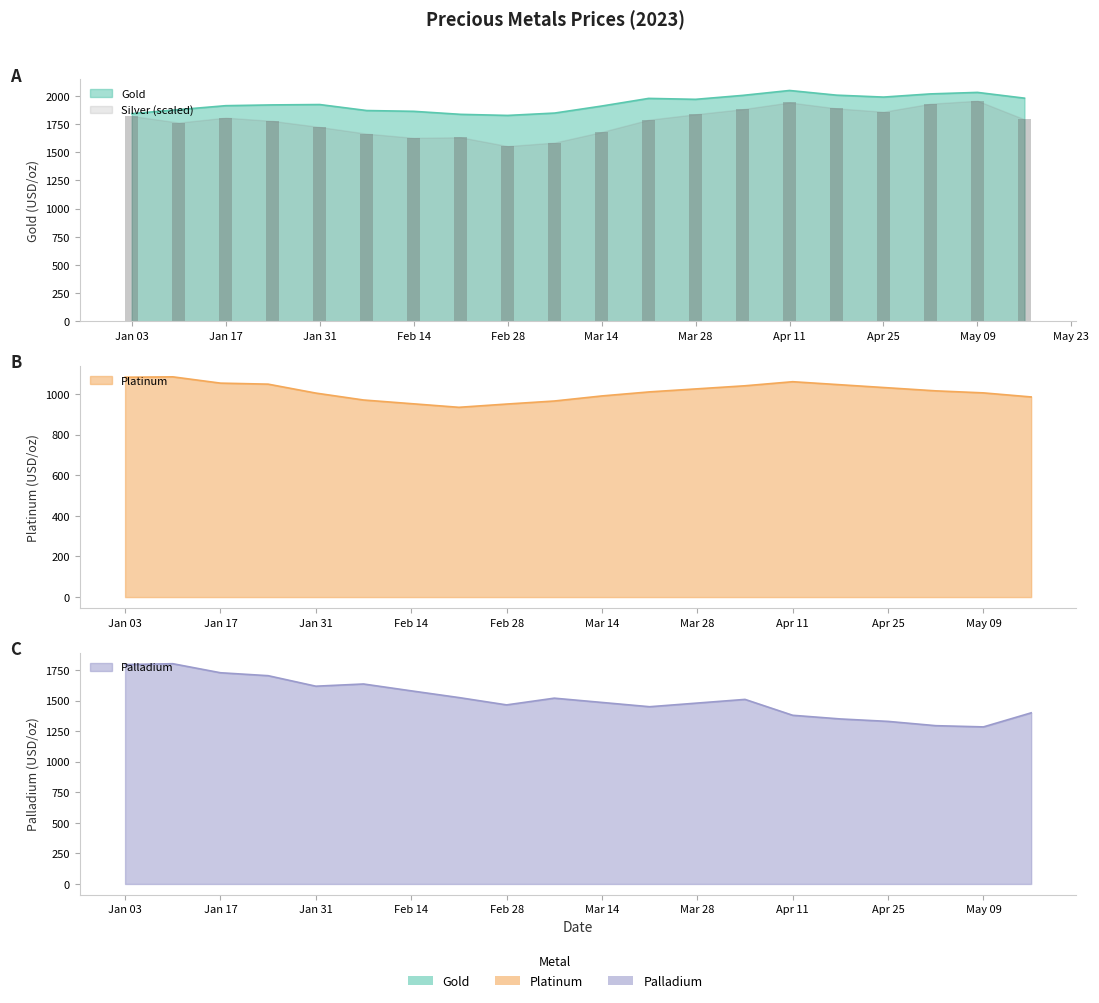

Reading left to right, extract all data points from this chart.

Gold: 1843.2	1878.7	1913.8	1920.8	1923.9	1870.7	1863.7	1836.8	1827.2	1848.3	1910.5	1978.5	1970.2	2005.1	2048.8	2007.3	1990.2	2018.5	2031.8	1980.6
Silver: 1822.1	1763.6	1807.5	1778.2	1724.6	1665.4	1628.2	1633.1	1554.8	1586.2	1680.0	1788.8	1837.5	1882.5	1942.5	1890.0	1860.0	1931.2	1957.5	1792.5
Platinum: 1082.0	1084.0	1053.0	1048.0	1004.0	970.0	952.0	934.0	950.0	965.0	990.0	1010.0	1025.0	1040.0	1060.0	1045.0	1030.0	1015.0	1005.0	985.0
Palladium: 1795.0	1802.0	1728.0	1704.0	1618.0	1636.0	1580.0	1525.0	1465.0	1520.0	1485.0	1450.0	1480.0	1510.0	1380.0	1350.0	1330.0	1295.0	1285.0	1400.0